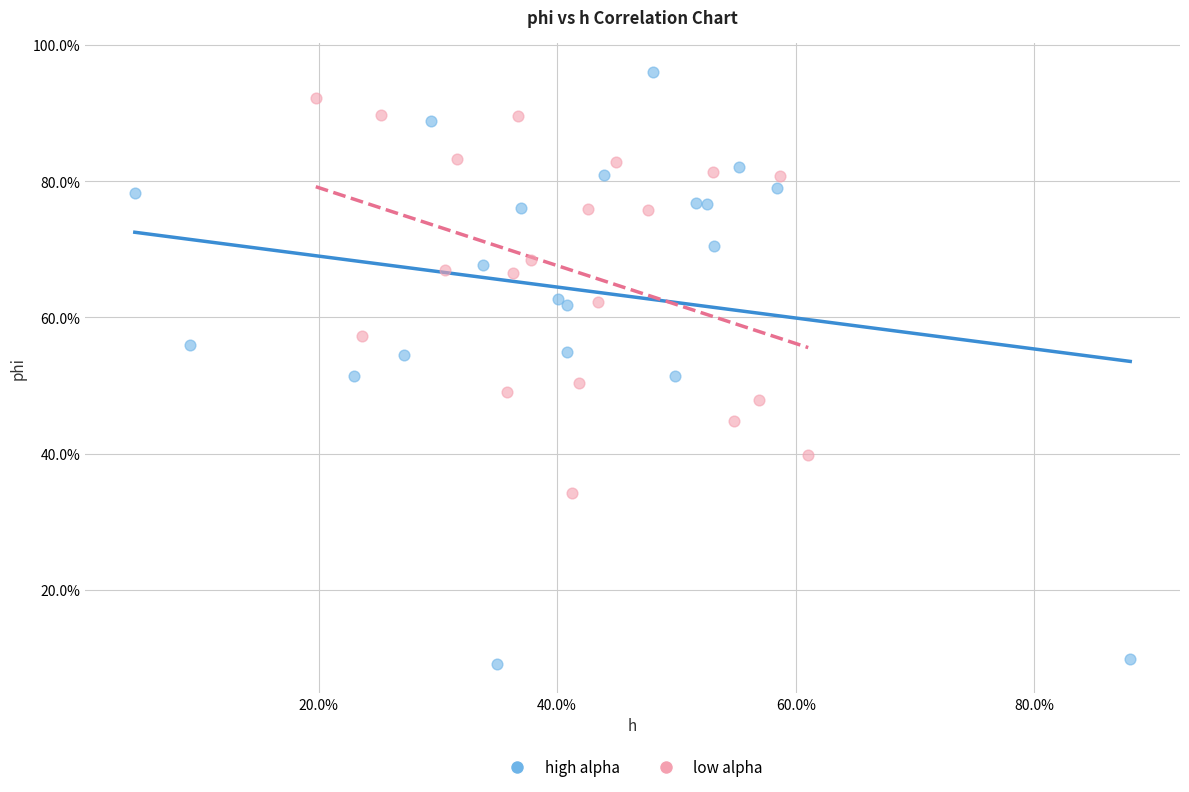

What are all the series names shown in the legend?

high alpha, low alpha